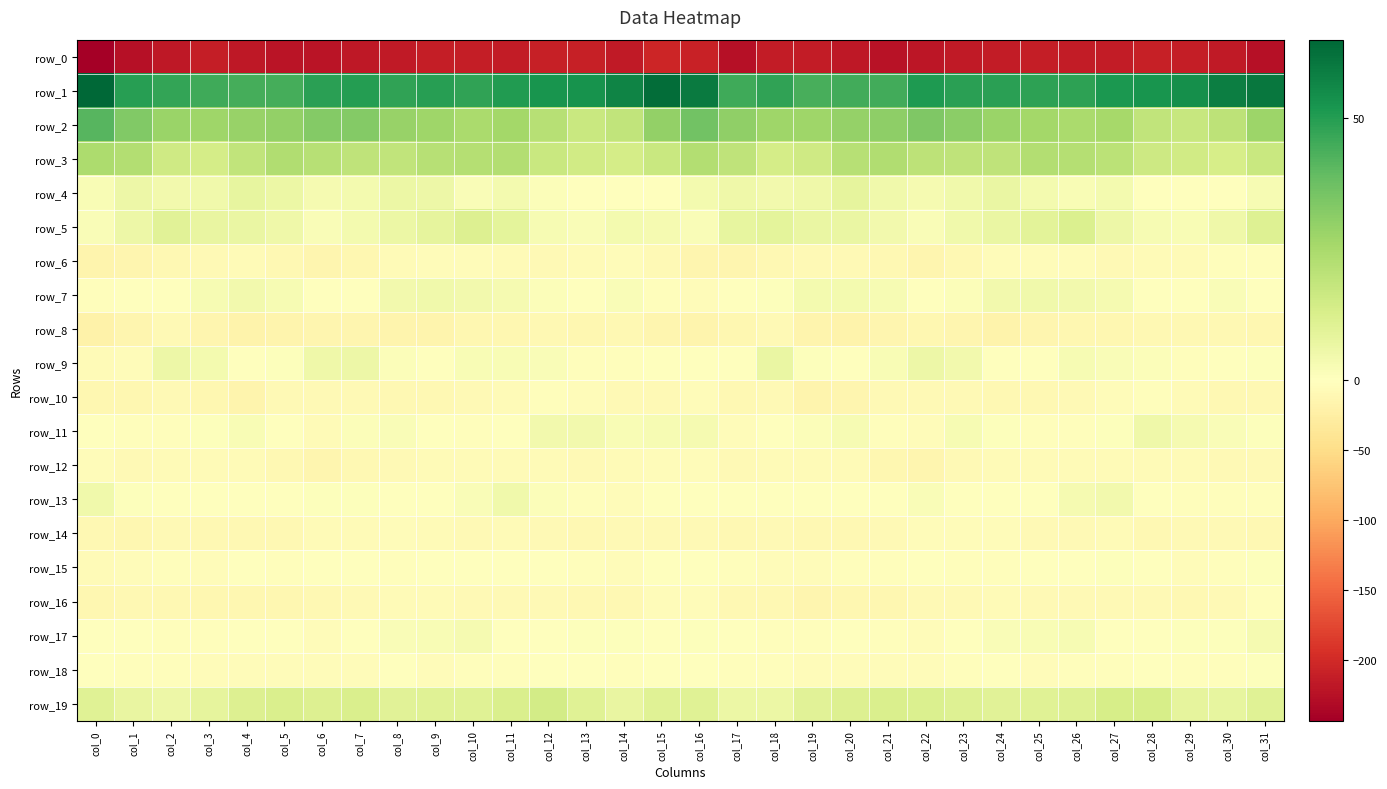

How many series are shown in this chart?

20